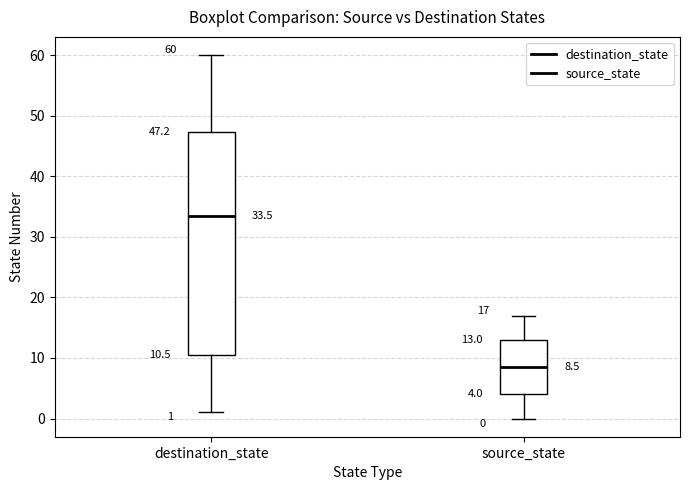

Which box's median line is the lowest?

source_state